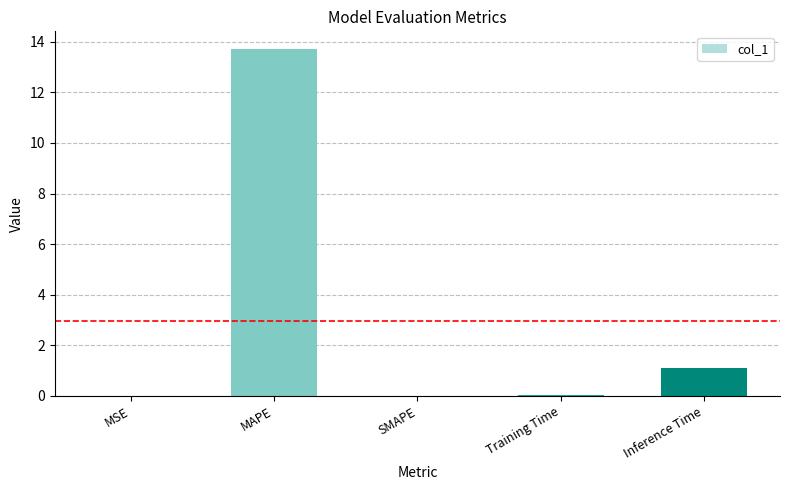

The value at MAPE is 6.0. True or false?

False